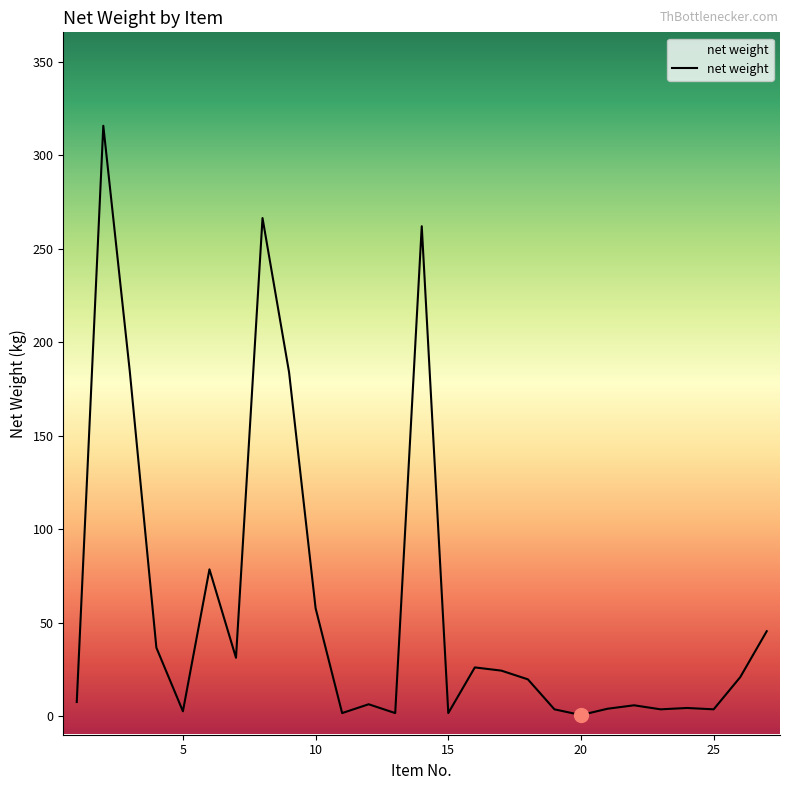

What is the difference between the maximum and second lowest values?

314.3